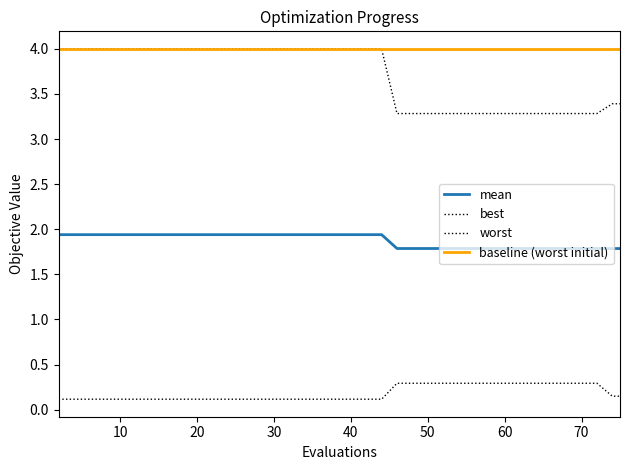

True or false: best and mean cross at least once.

False